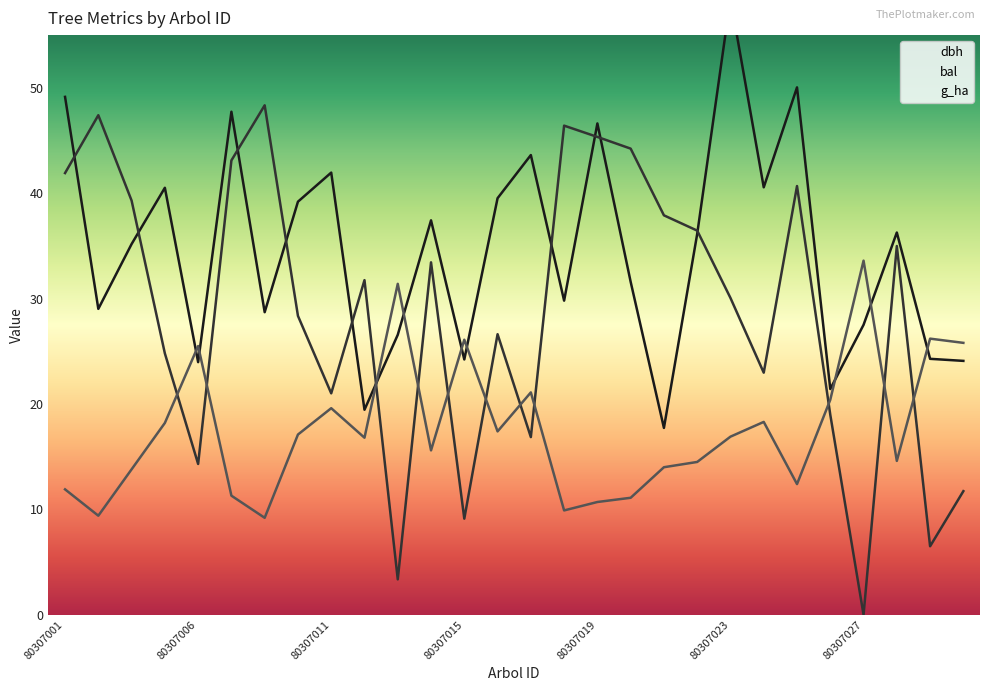

What is the difference between the maximum and minimum values in the bal series?

48.3